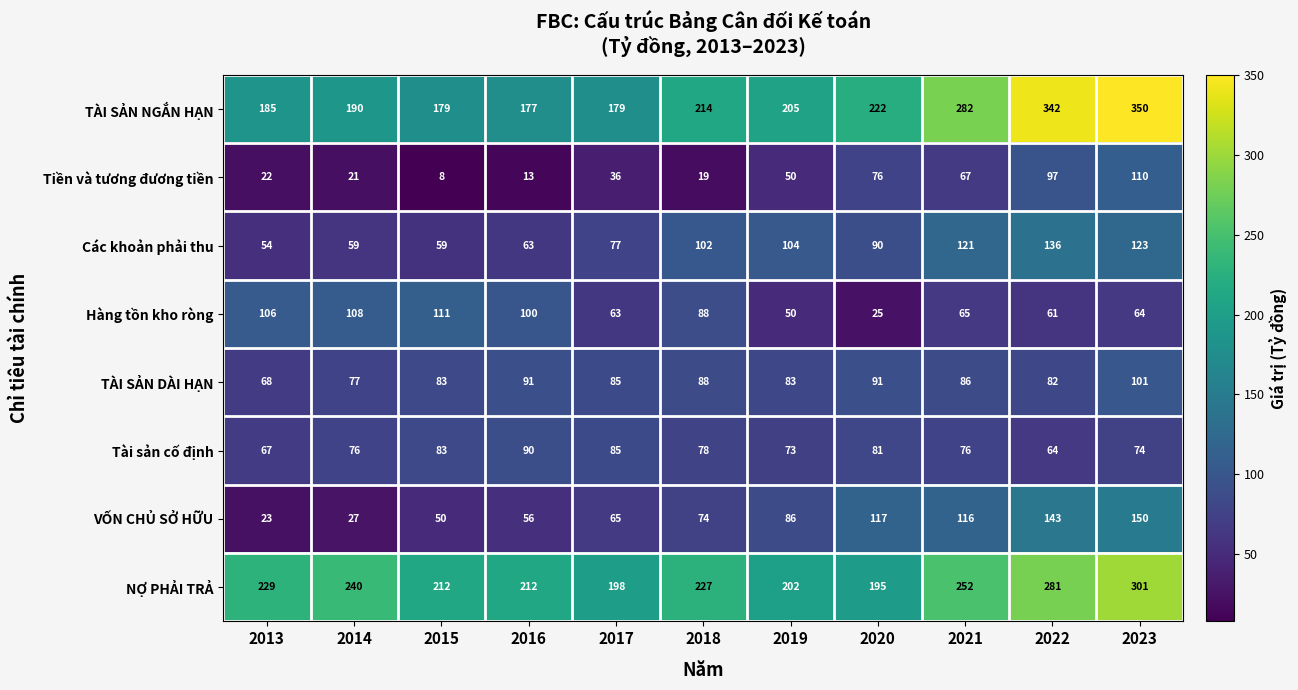

What is the total value across all series at 2014?

798